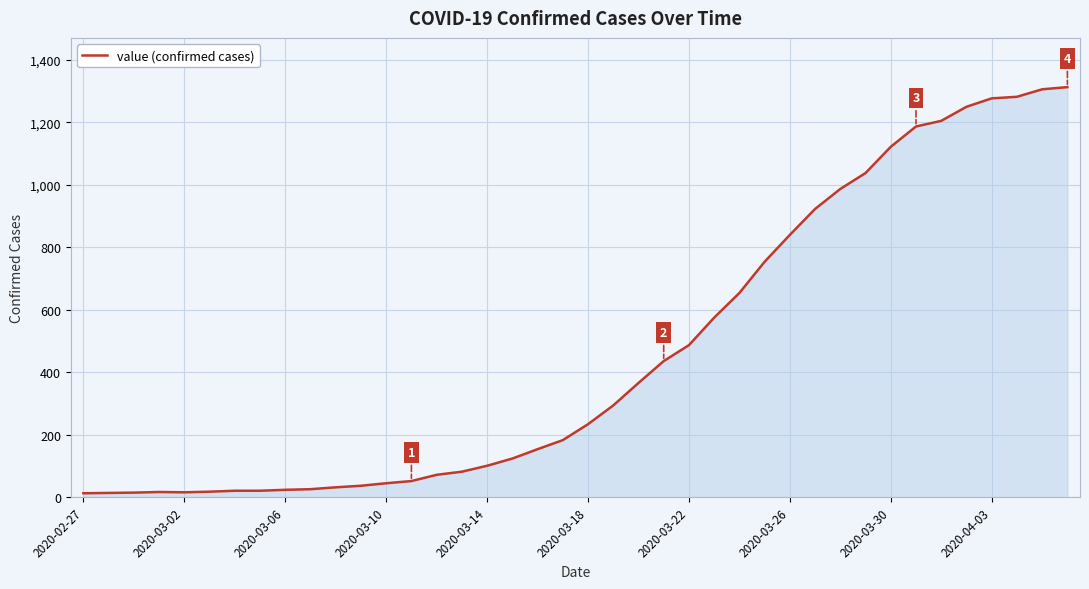

What is the maximum value shown in the chart?

1313